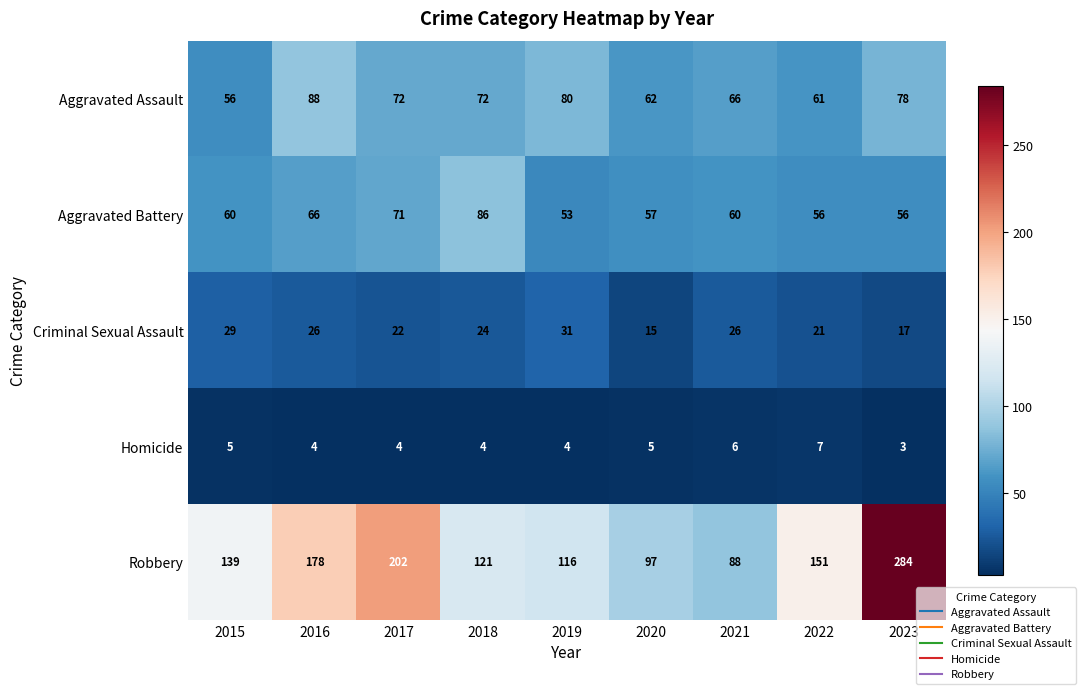

Which series has the largest total across all categories?

Robbery